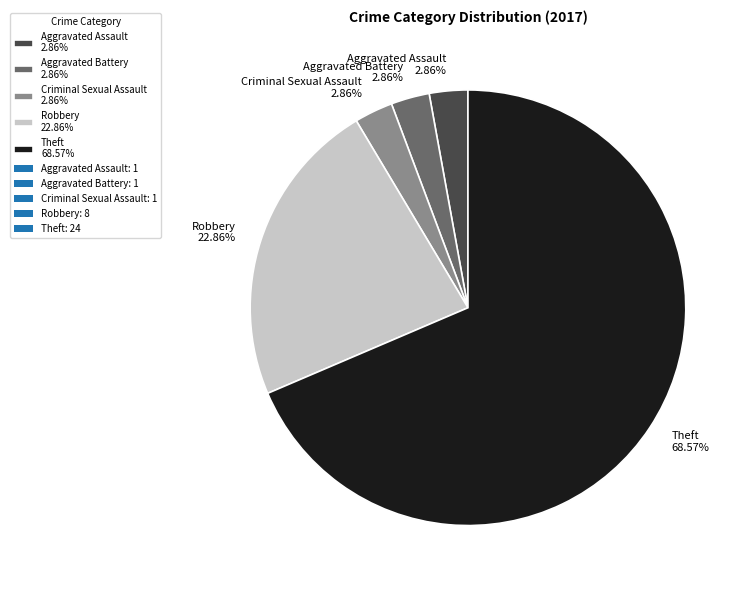

Which category has the biggest portion of the pie?

Theft 68.57%